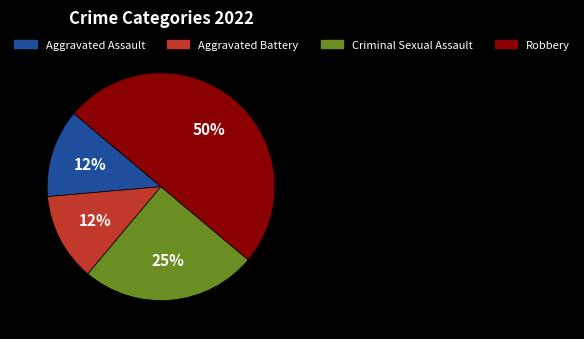

To the nearest percent, what is the difference between the Criminal Sexual Assault and Robbery slice percentages?

25%